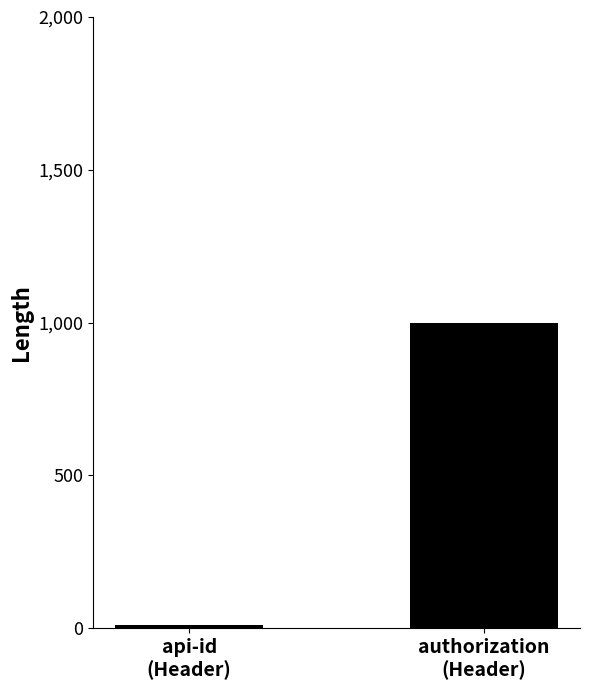

Are the bars horizontal?

No